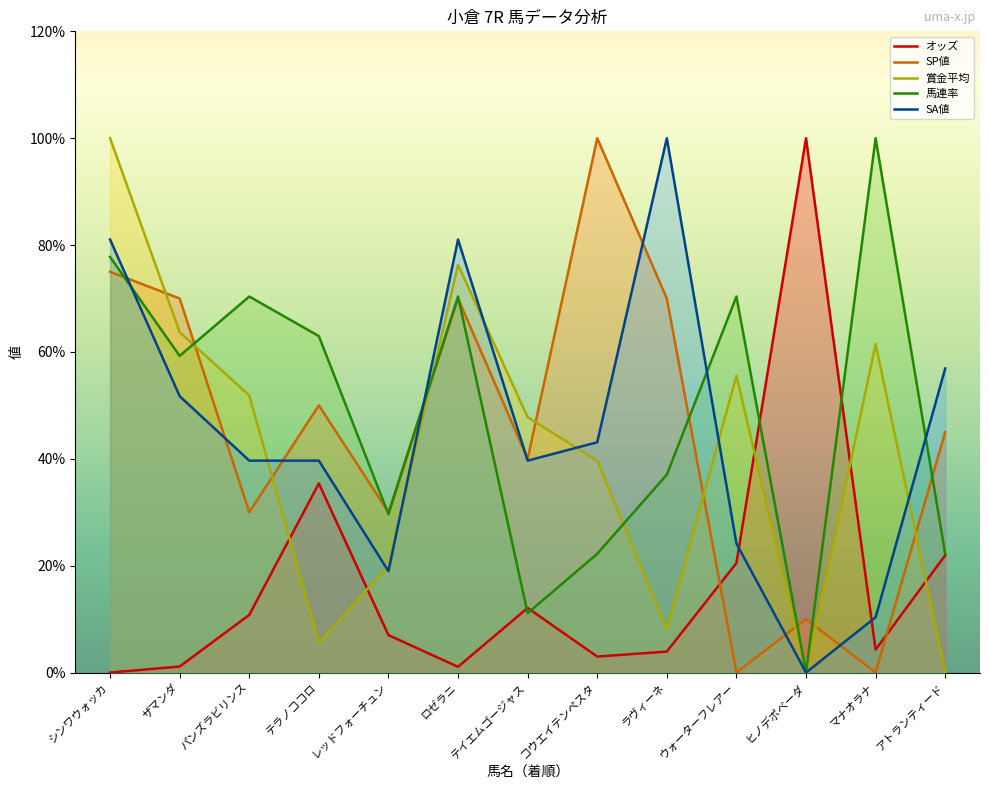

Reading right to left, extract all data points from this chart.

オッズ: アトランティード=21.9	マナオラナ=4.3	ヒノデポベーダ=100.0	ウォーターフレアー=20.5	ラヴィーネ=3.9	コウエイテンペスタ=3.0	テイエムゴージャス=12.1	ロゼラニ=1.1	レッドフォーチュン=7.0	テラノココロ=35.4	パンズラビリンス=10.8	ザマンダ=1.1	シンワウォッカ=0.0
SP値: アトランティード=45.0	マナオラナ=0.0	ヒノデポベーダ=10.0	ウォーターフレアー=0.0	ラヴィーネ=70.0	コウエイテンペスタ=100.0	テイエムゴージャス=40.0	ロゼラニ=70.0	レッドフォーチュン=30.0	テラノココロ=50.0	パンズラビリンス=30.0	ザマンダ=70.0	シンワウォッカ=75.0
賞金平均: アトランティード=0.0	マナオラナ=61.5	ヒノデポベーダ=0.0	ウォーターフレアー=55.6	ラヴィーネ=8.1	コウエイテンペスタ=39.6	テイエムゴージャス=47.8	ロゼラニ=76.3	レッドフォーチュン=20.0	テラノココロ=5.6	パンズラビリンス=51.9	ザマンダ=63.7	シンワウォッカ=100.0
馬連率: アトランティード=22.2	マナオラナ=100.0	ヒノデポベーダ=0.0	ウォーターフレアー=70.4	ラヴィーネ=37.0	コウエイテンペスタ=22.2	テイエムゴージャス=11.1	ロゼラニ=70.4	レッドフォーチュン=29.6	テラノココロ=63.0	パンズラビリンス=70.4	ザマンダ=59.3	シンワウォッカ=77.8
SA値: アトランティード=56.9	マナオラナ=10.3	ヒノデポベーダ=0.0	ウォーターフレアー=24.1	ラヴィーネ=100.0	コウエイテンペスタ=43.1	テイエムゴージャス=39.7	ロゼラニ=81.0	レッドフォーチュン=19.0	テラノココロ=39.7	パンズラビリンス=39.7	ザマンダ=51.7	シンワウォッカ=81.0